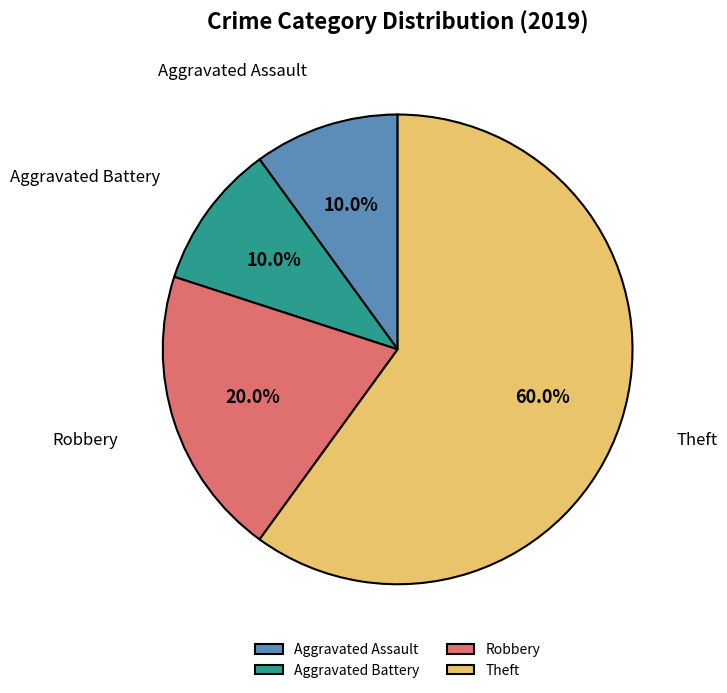

The Theft slice represents 46% of the pie. True or false?

False